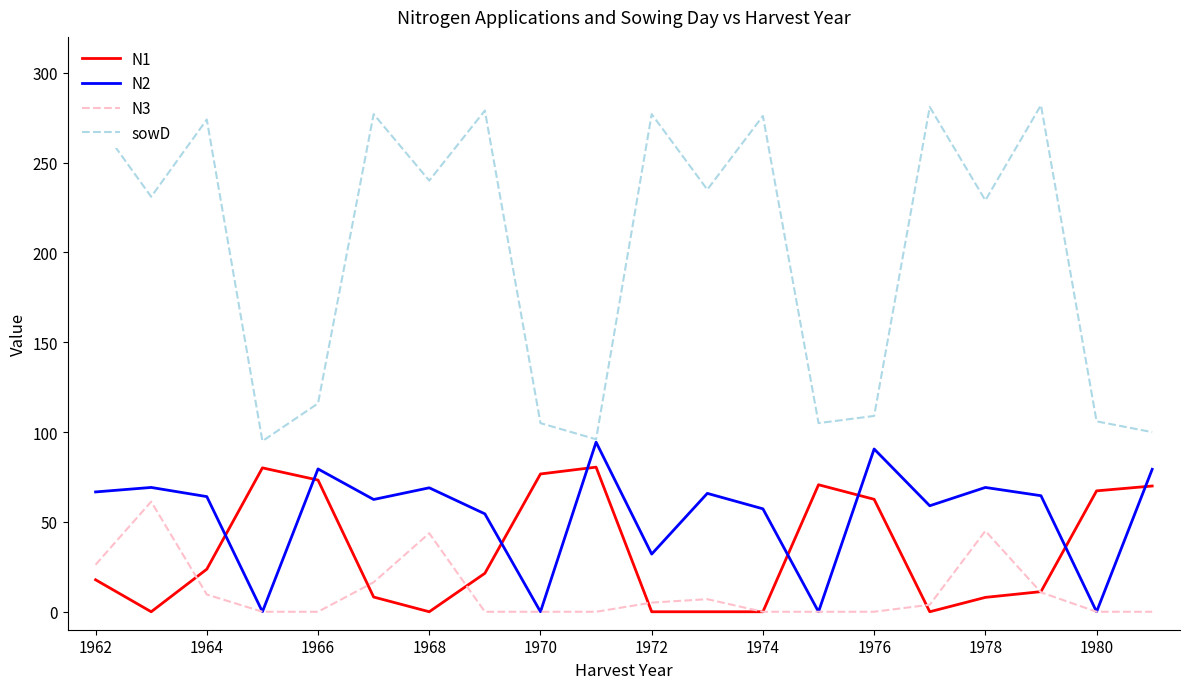

What is the maximum value shown in the chart?

282.0